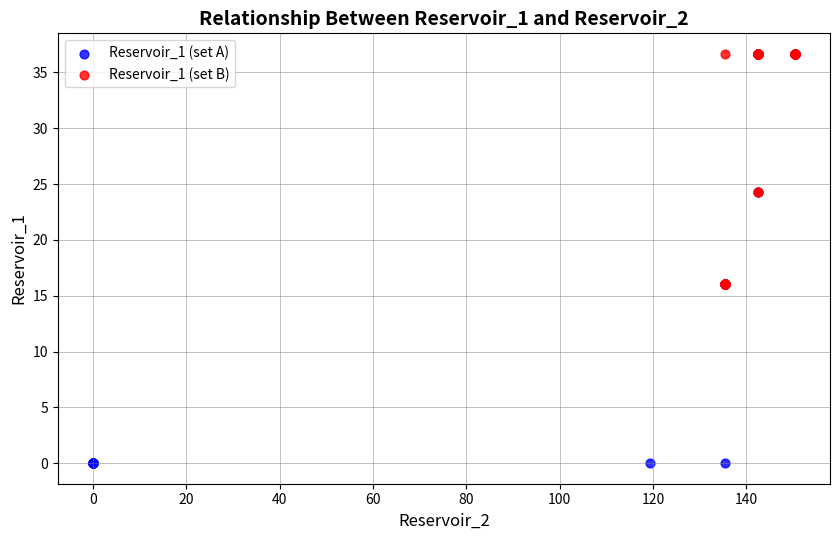

Which series reaches the minimum Y coordinate?

Reservoir_1 (set A)